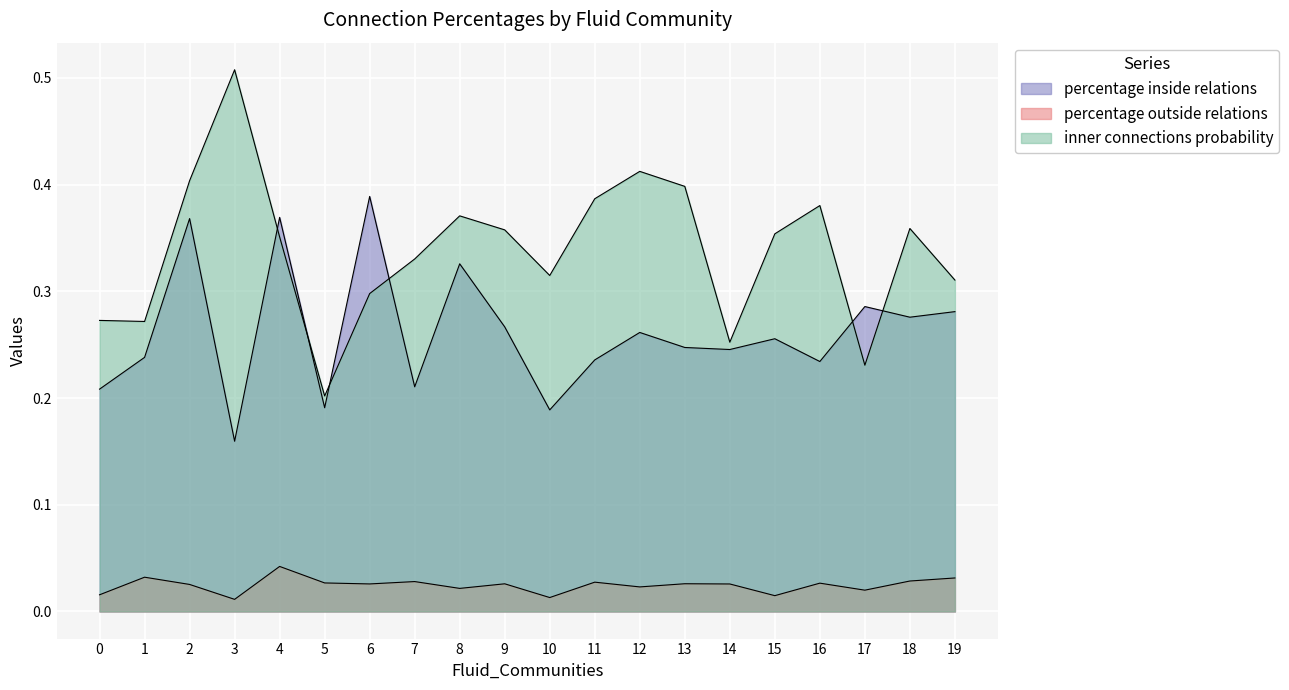

What is the value of the inner connections probability point at the 14th from the left?

0.4